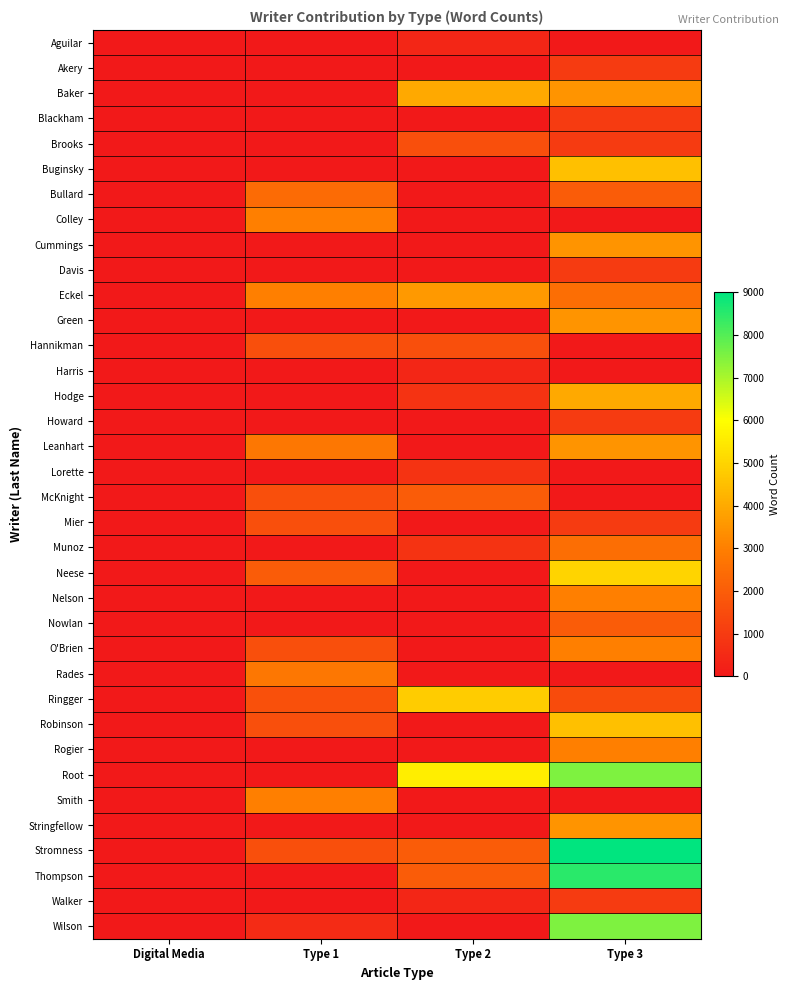

Reading left to right, transcribe all the data shown in this chart.

Aguilar: Digital Media=0	Type 1=0	Type 2=400	Type 3=0
Akery: Digital Media=0	Type 1=0	Type 2=0	Type 3=1000
Baker: Digital Media=0	Type 1=0	Type 2=4000	Type 3=3500
Blackham: Digital Media=0	Type 1=0	Type 2=0	Type 3=1000
Brooks: Digital Media=0	Type 1=0	Type 2=1600	Type 3=1000
Buginsky: Digital Media=0	Type 1=0	Type 2=0	Type 3=4500
Bullard: Digital Media=0	Type 1=2400	Type 2=0	Type 3=2000
Colley: Digital Media=0	Type 1=3000	Type 2=0	Type 3=0
Cummings: Digital Media=0	Type 1=0	Type 2=0	Type 3=3500
Davis: Digital Media=0	Type 1=0	Type 2=0	Type 3=1000
Eckel: Digital Media=0	Type 1=3000	Type 2=3600	Type 3=2500
Green: Digital Media=0	Type 1=0	Type 2=0	Type 3=3500
Hannikman: Digital Media=0	Type 1=1600	Type 2=1600	Type 3=0
Harris: Digital Media=0	Type 1=0	Type 2=400	Type 3=0
Hodge: Digital Media=0	Type 1=0	Type 2=800	Type 3=4000
Howard: Digital Media=0	Type 1=0	Type 2=0	Type 3=1000
Leanhart: Digital Media=0	Type 1=2750	Type 2=0	Type 3=3500
Lorette: Digital Media=0	Type 1=0	Type 2=800	Type 3=0
McKnight: Digital Media=0	Type 1=1600	Type 2=2000	Type 3=0
Mier: Digital Media=0	Type 1=1600	Type 2=0	Type 3=1000
Munoz: Digital Media=0	Type 1=0	Type 2=800	Type 3=2500
Neese: Digital Media=0	Type 1=2000	Type 2=0	Type 3=5000
Nelson: Digital Media=0	Type 1=0	Type 2=0	Type 3=3000
Nowlan: Digital Media=0	Type 1=0	Type 2=0	Type 3=2000
O'Brien: Digital Media=0	Type 1=1600	Type 2=0	Type 3=3000
Rades: Digital Media=0	Type 1=2750	Type 2=0	Type 3=0
Ringger: Digital Media=0	Type 1=1650	Type 2=4800	Type 3=1500
Robinson: Digital Media=0	Type 1=1600	Type 2=0	Type 3=4500
Rogier: Digital Media=0	Type 1=0	Type 2=0	Type 3=3000
Root: Digital Media=0	Type 1=0	Type 2=5600	Type 3=7500
Smith: Digital Media=0	Type 1=3000	Type 2=0	Type 3=0
Stringfellow: Digital Media=0	Type 1=0	Type 2=0	Type 3=3500
Stromness: Digital Media=0	Type 1=1600	Type 2=2000	Type 3=9000
Thompson: Digital Media=0	Type 1=0	Type 2=2000	Type 3=8500
Walker: Digital Media=0	Type 1=0	Type 2=400	Type 3=1000
Wilson: Digital Media=0	Type 1=550	Type 2=0	Type 3=7500